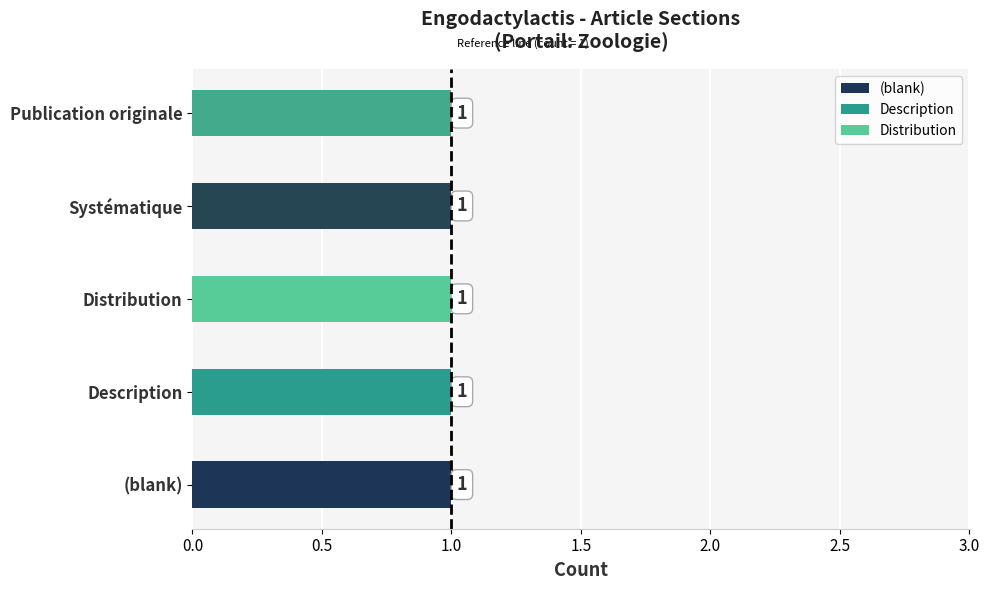

Are the bars grouped side by side (vs. stacked)?

Yes